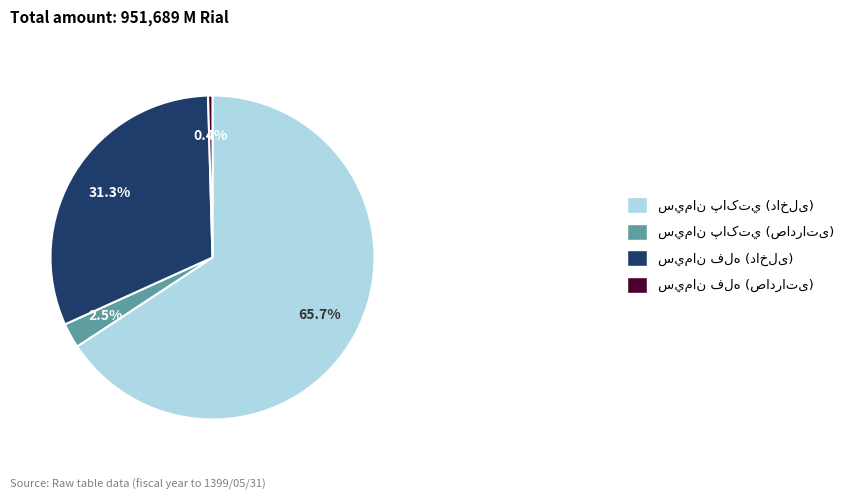

To the nearest percent, what is the difference between the largest and smallest slice percentages?

65%